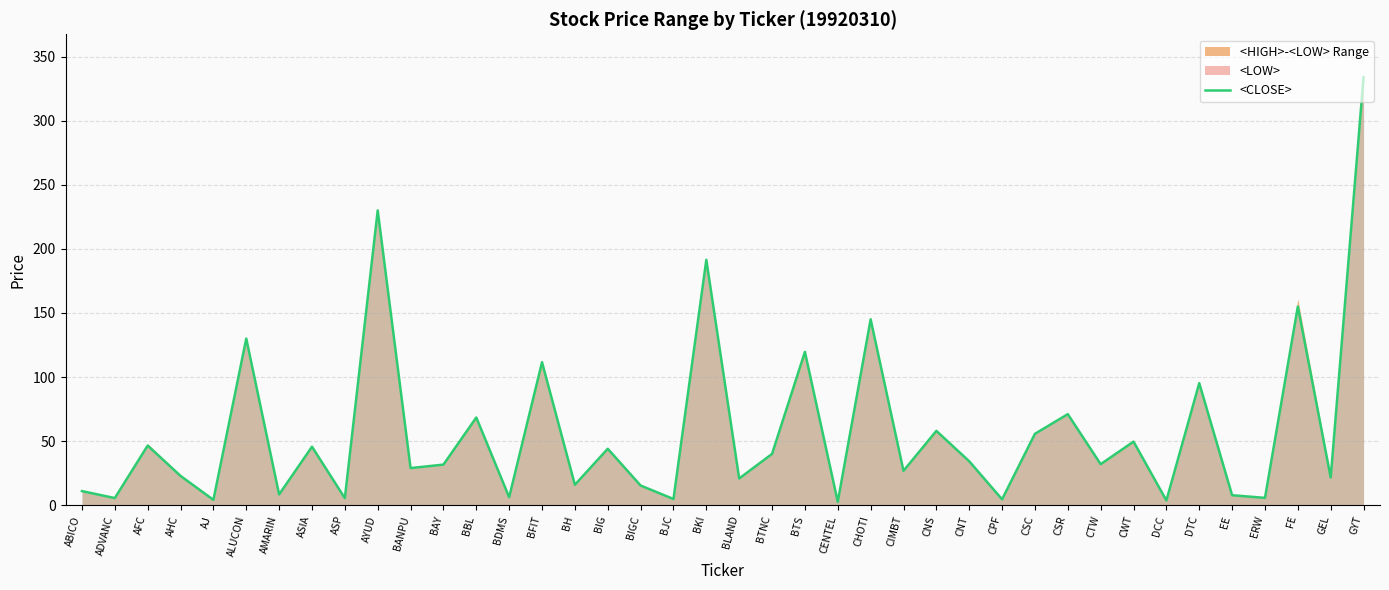

Reading left to right, transcribe all the data shown in this chart.

11.0	5.5	46.5	22.8	4.2	130.0	8.4	45.6	5.5	230.0	28.9	31.6	68.4	6.2	111.6	15.9	44.0	15.3	4.8	191.4	20.8	40.0	119.6	2.6	145.0	26.8	58.0	34.2	4.6	55.7	71.0	32.0	49.6	3.7	95.2	7.8	5.7	155.0	21.6	334.0